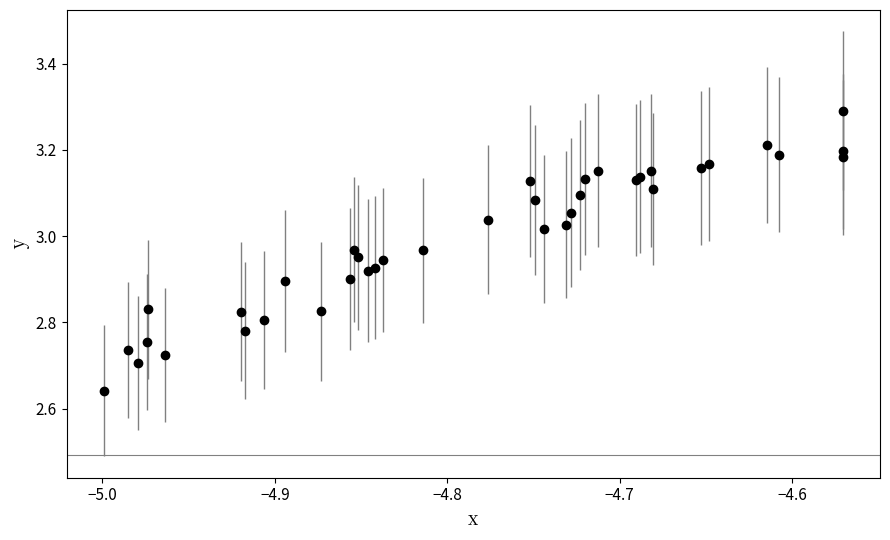

What is the difference between the maximum and minimum values?

0.6